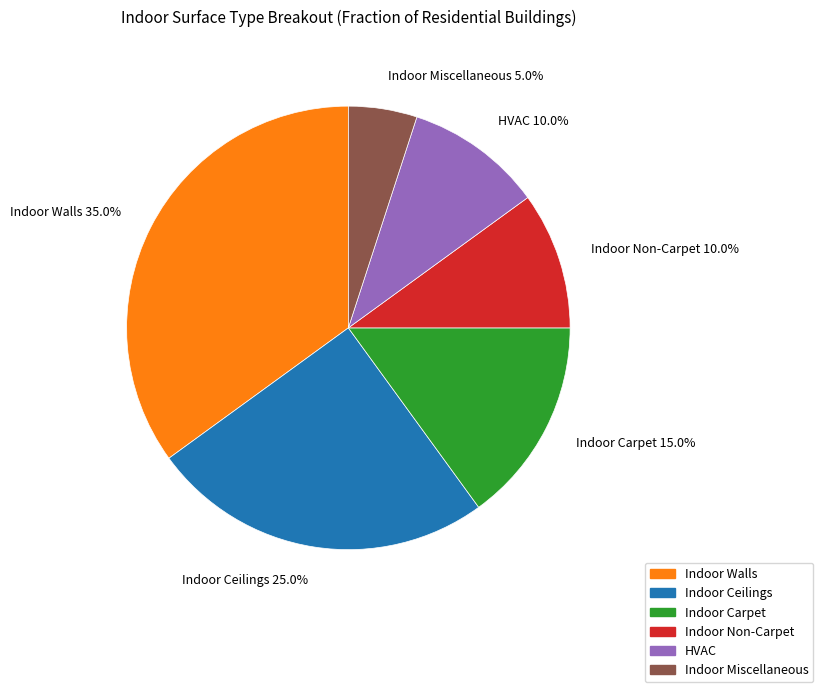

Between Indoor Miscellaneous and Indoor Walls, which is larger?

Indoor Walls